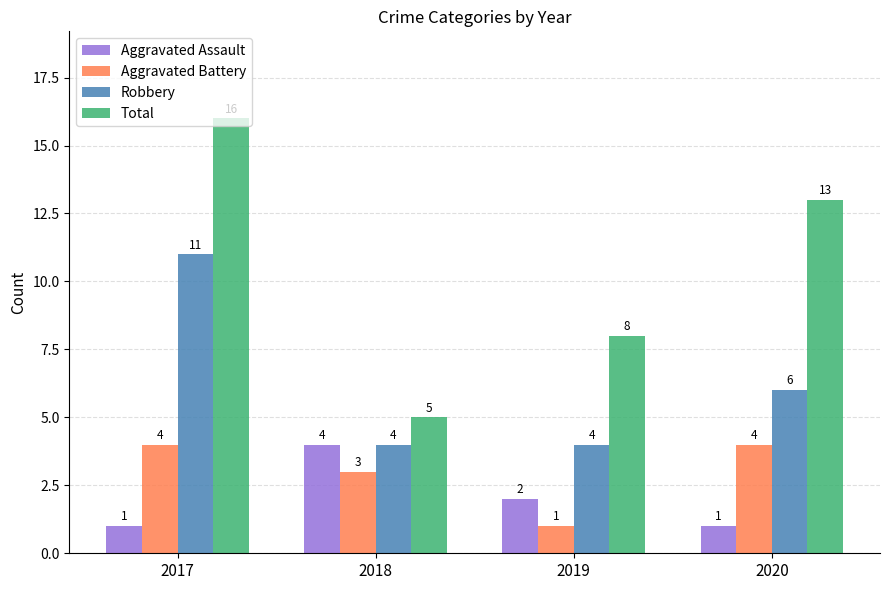

Where does the Total series first go above 13?

2017